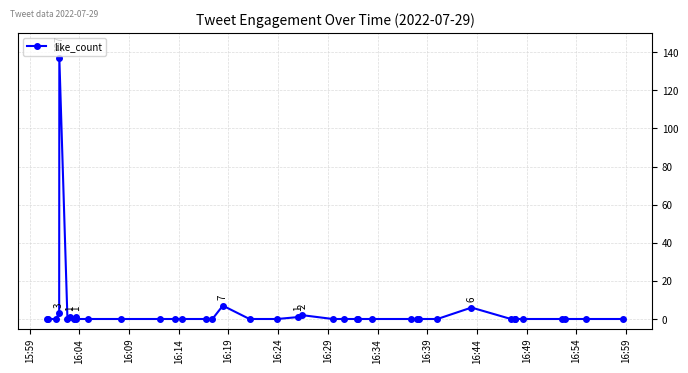

What is the difference between the maximum and minimum values?

137